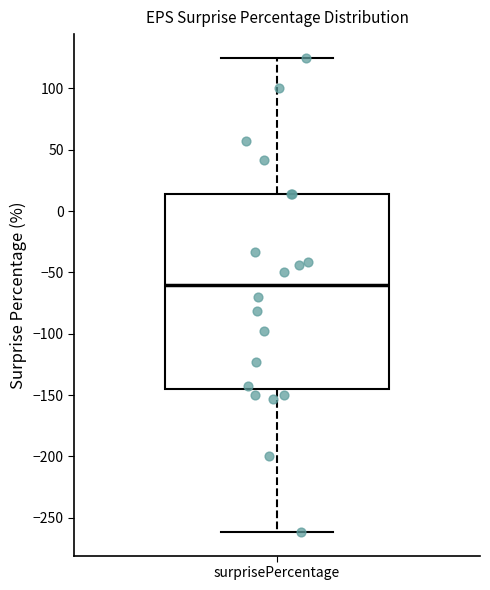

Where does the upper whisker of the box for surprisePercentage end on the y-axis? The values are not printed on the chart, so give them approximately, as read against the axis.

125